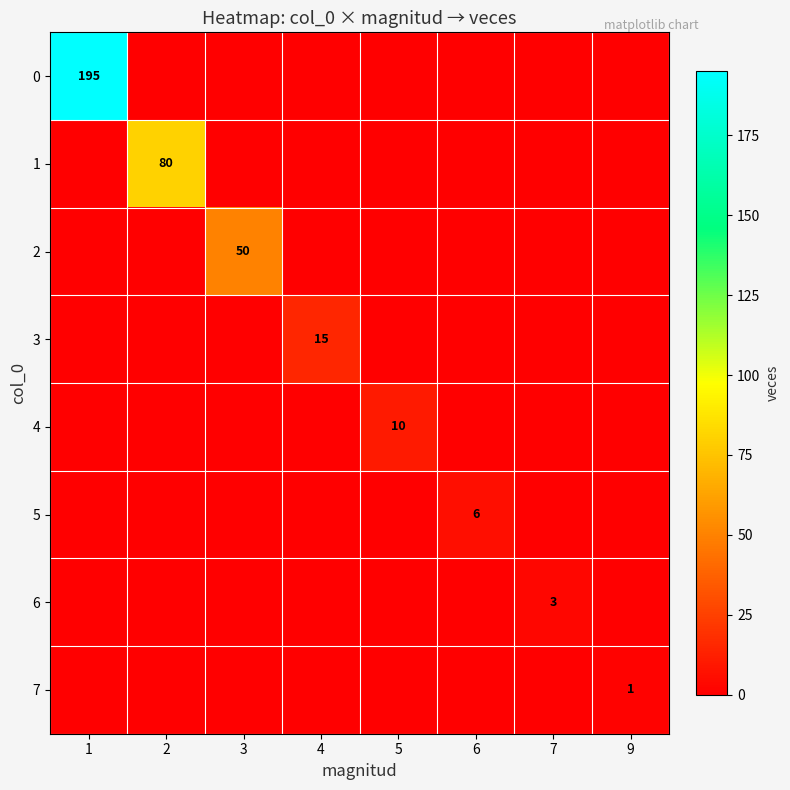

List the labels in order of 1 value, smallest first.

1, 3, 4, 5, 6, 7, 9, 2